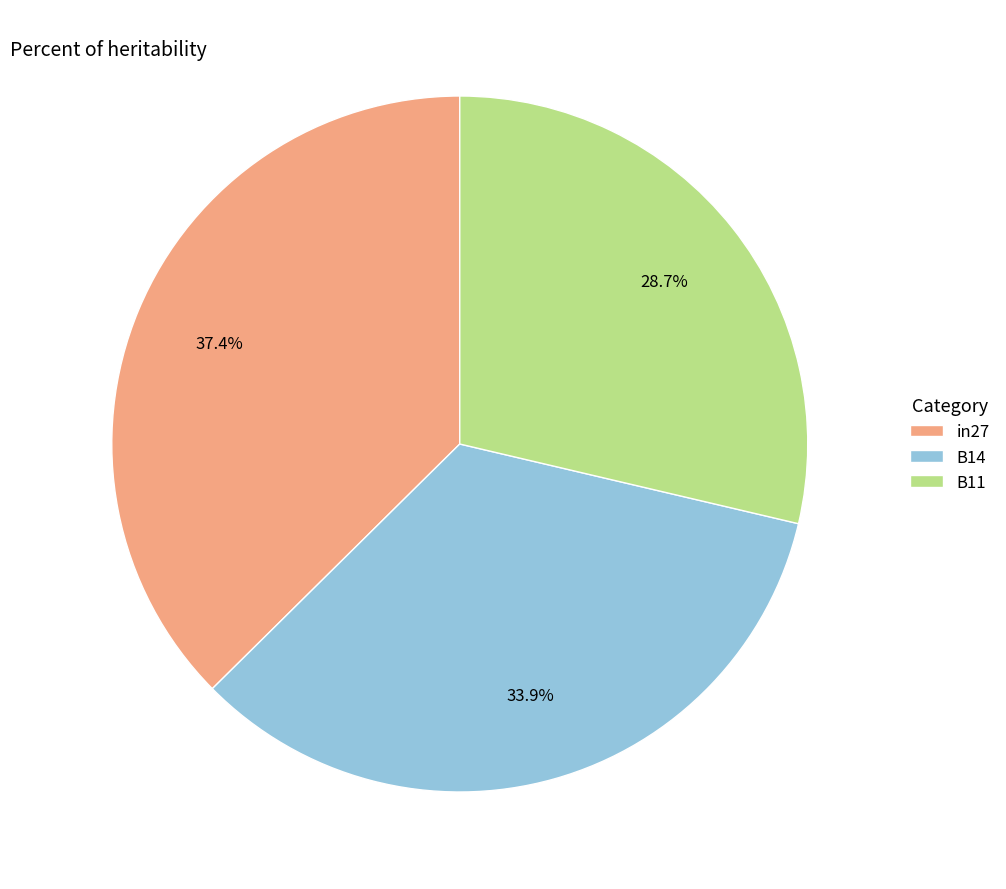

To the nearest percent, what is the average slice percentage?

33%